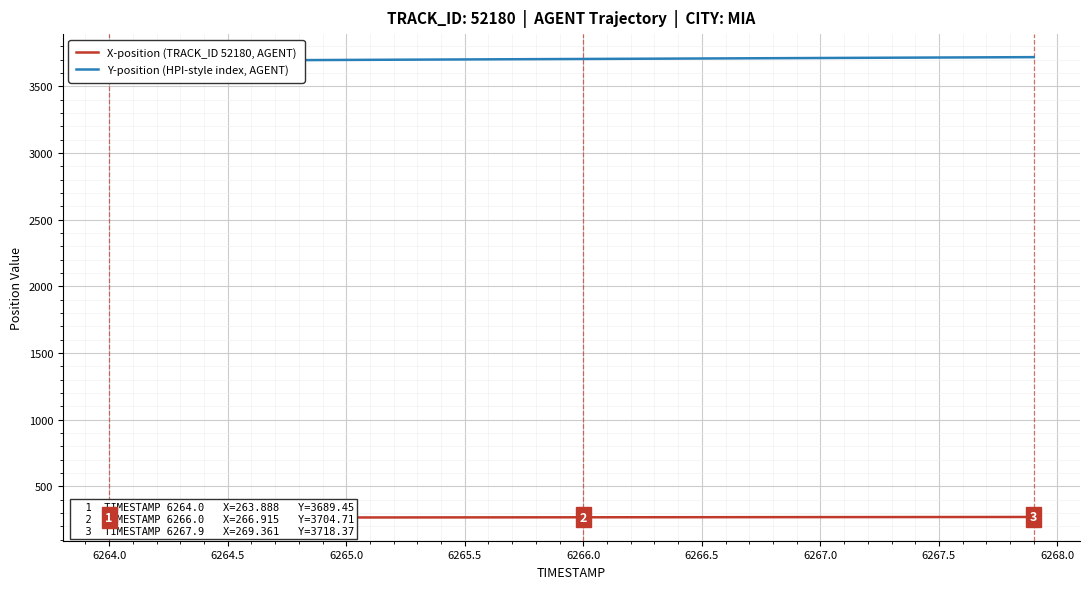

At how many categories does at least one series exceed 2445?

40